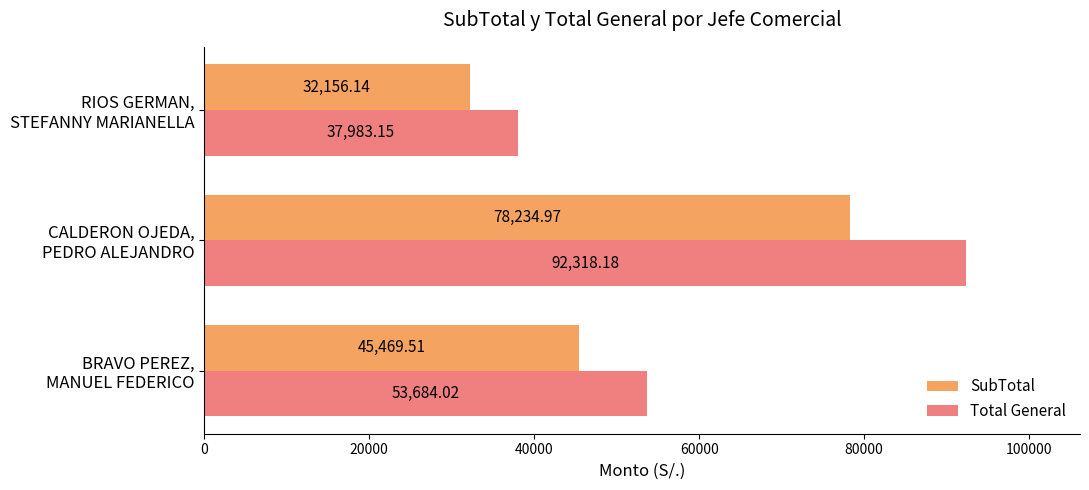

Which series has the largest total across all categories?

Total General